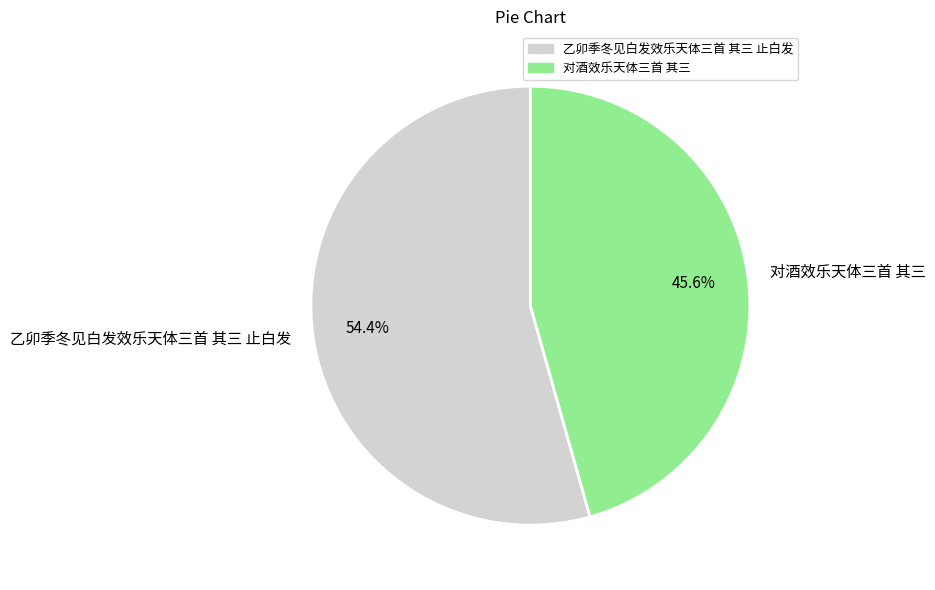

Count the number of slices in the pie.

2